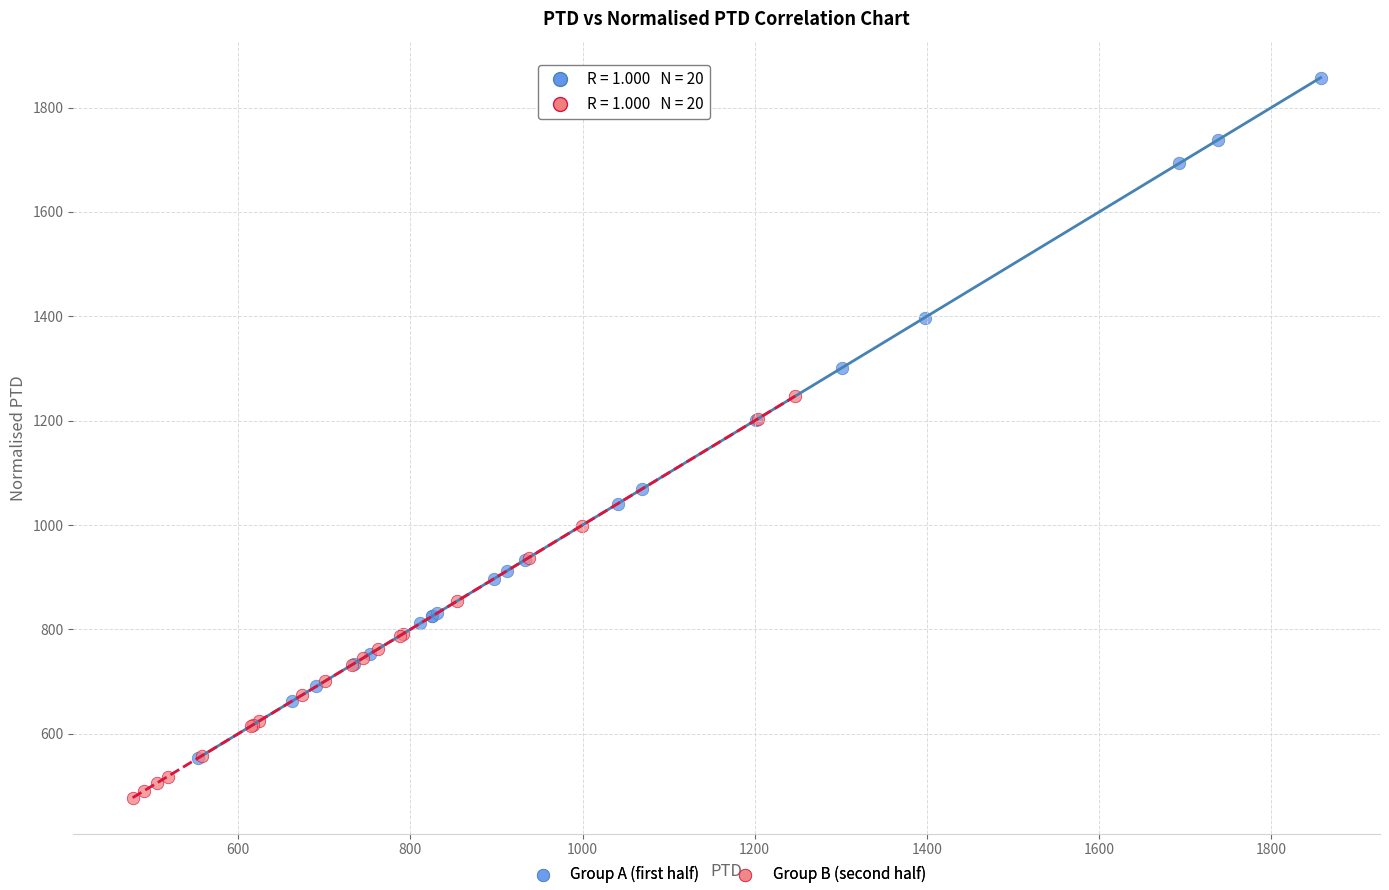

Which series contains the lowest Y value?

Group B (second half)